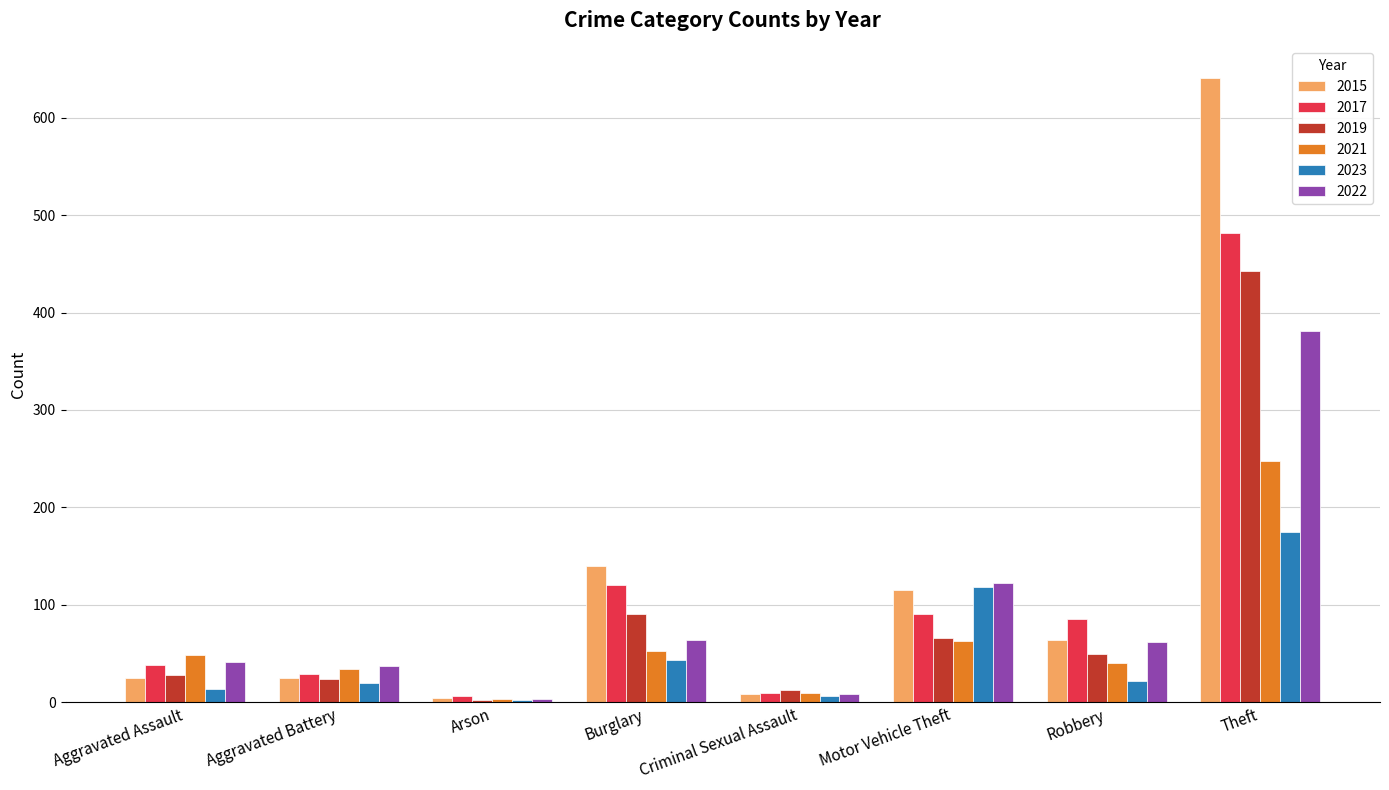

Which series changed the most between Aggravated Battery and Theft?

2015